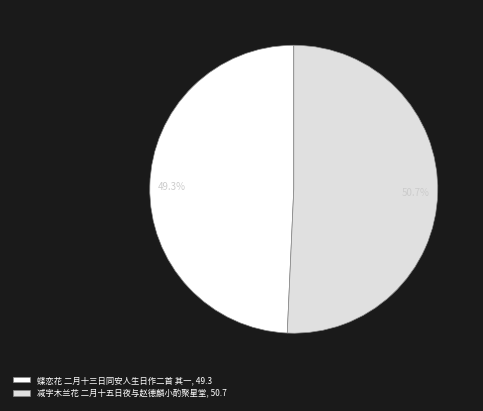

Do 减字木兰花 二月十五日夜与赵德麟小酌聚星堂 and 蝶恋花 二月十三日同安人生日作二首 其一 together represent more than half of the pie?

Yes